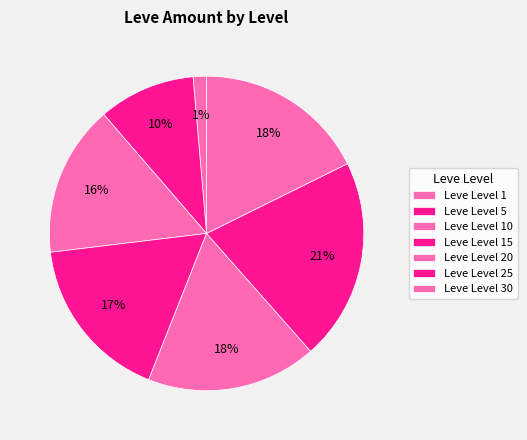

How many slices are in this pie chart?

7